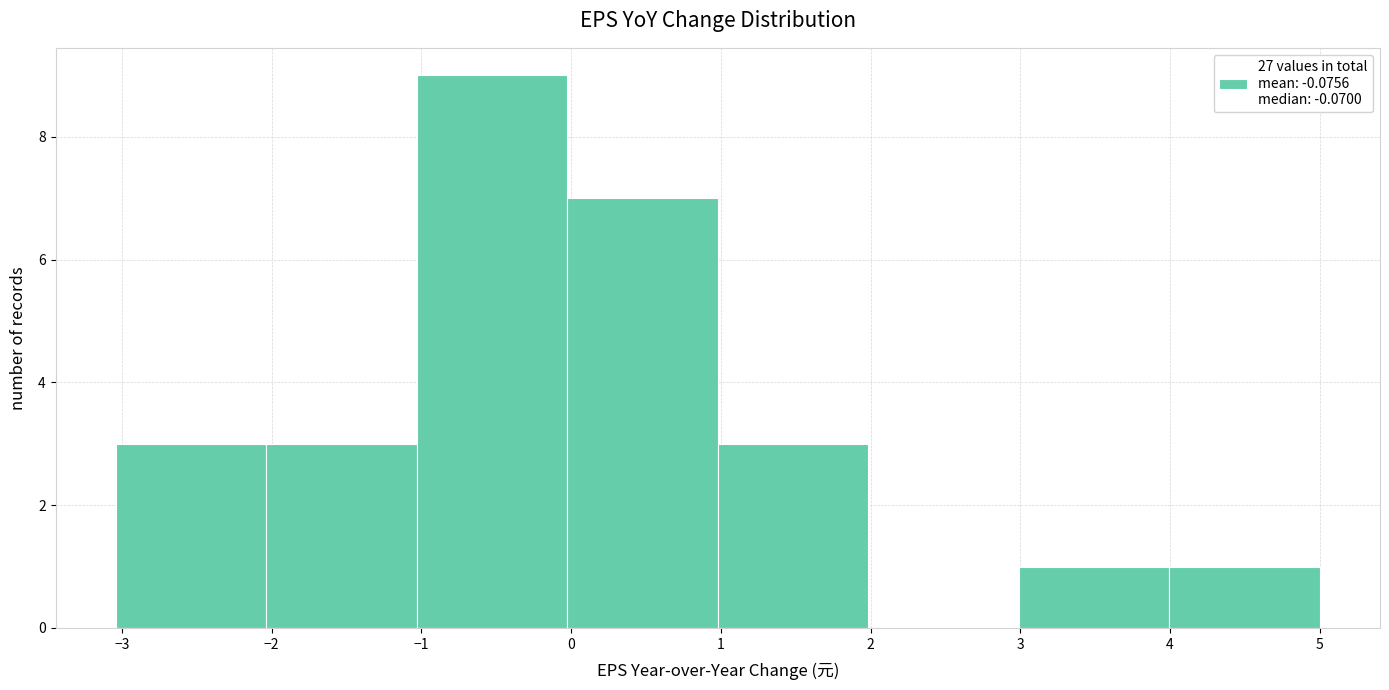

How tall is the bar that spans 4 to 5 on the x-axis? Neither the bar edges nor the heights are printed on the chart, so give them approximately, as read against the axes.

1